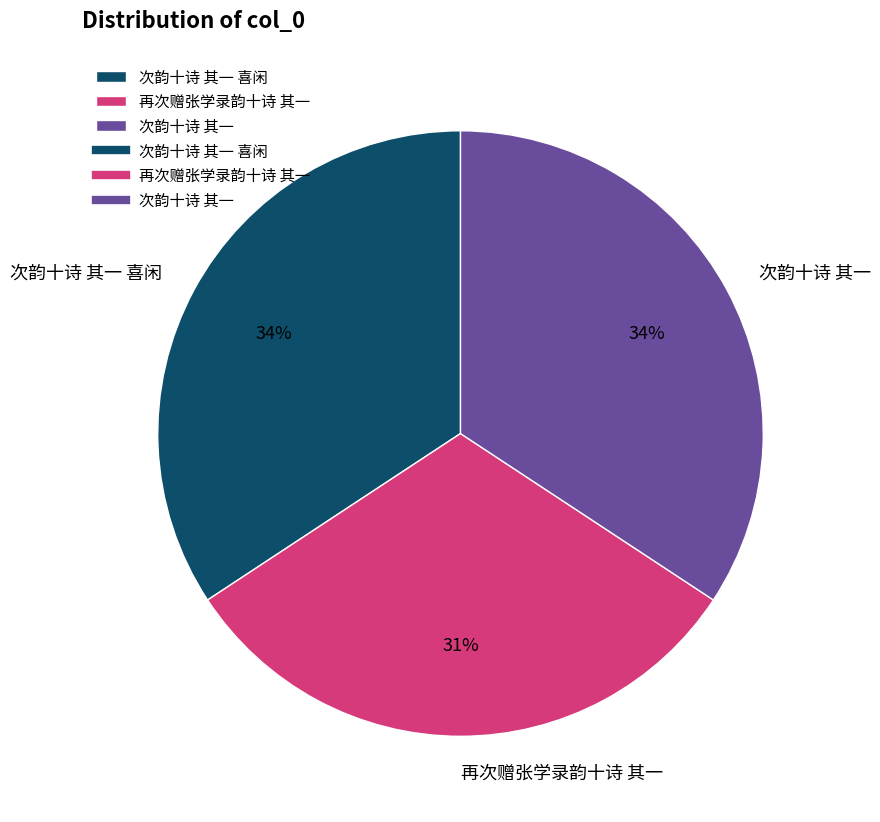

Does 次韵十诗 其一 account for over 50% of the chart?

No